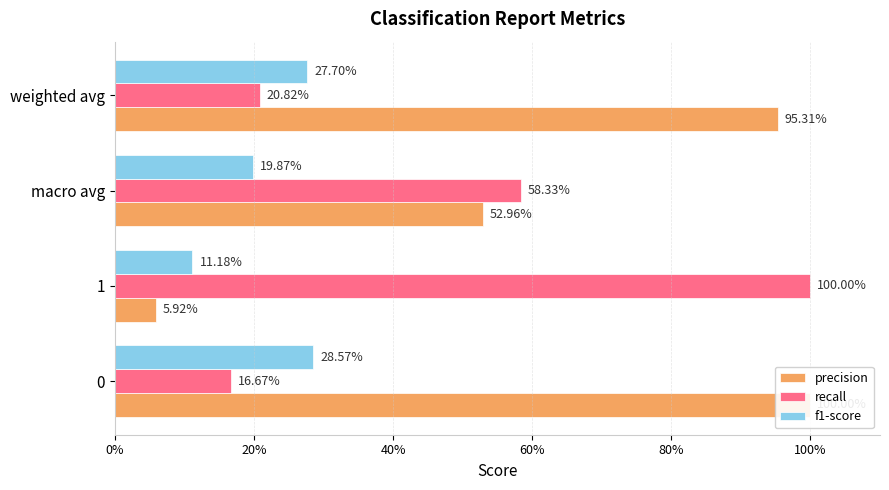

Reading left to right, list all the values displayed in this chart.

precision: 1.0	0.1	0.5	1.0
recall: 0.2	1.0	0.6	0.2
f1-score: 0.3	0.1	0.2	0.3